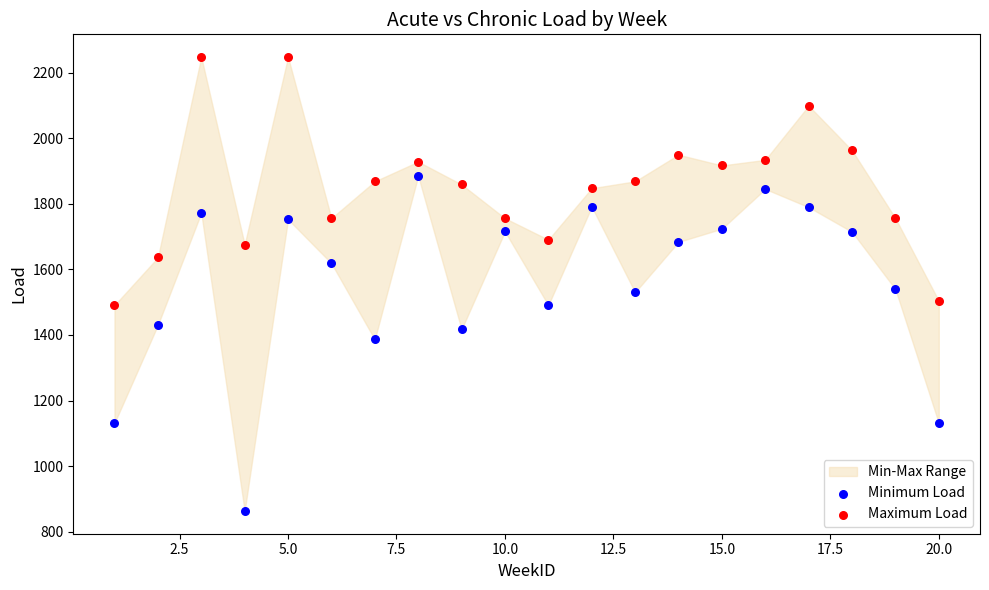

Across all data points, what is the range of Y values (max minus min)?

1384.9